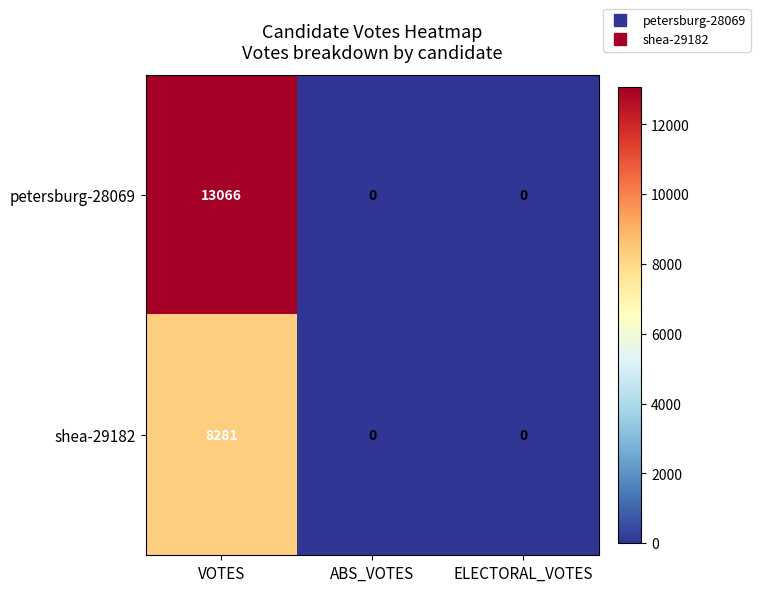

Count the number of categories in the chart.

3